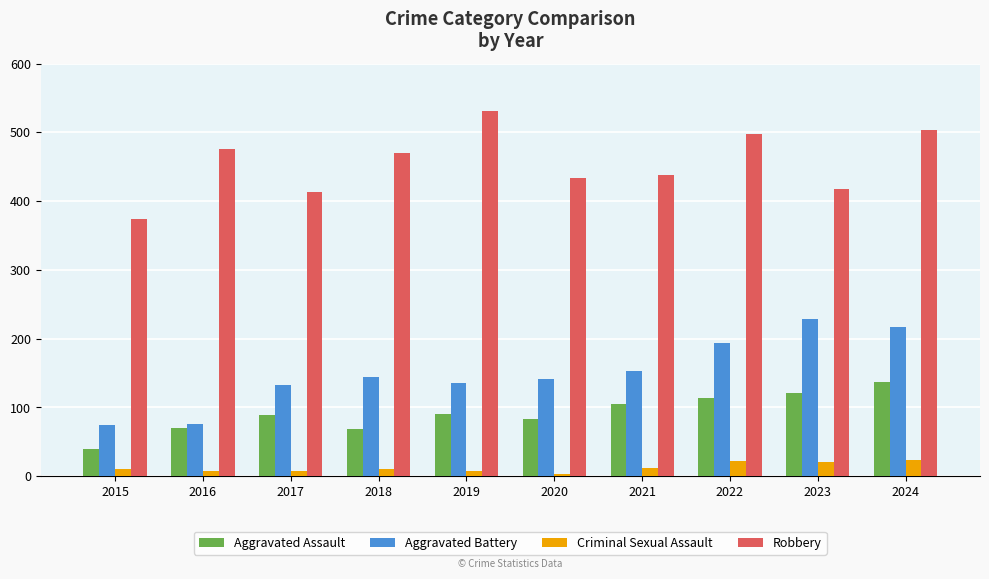

What is the sum of the Aggravated Assault values at 2017 and 2020?

172